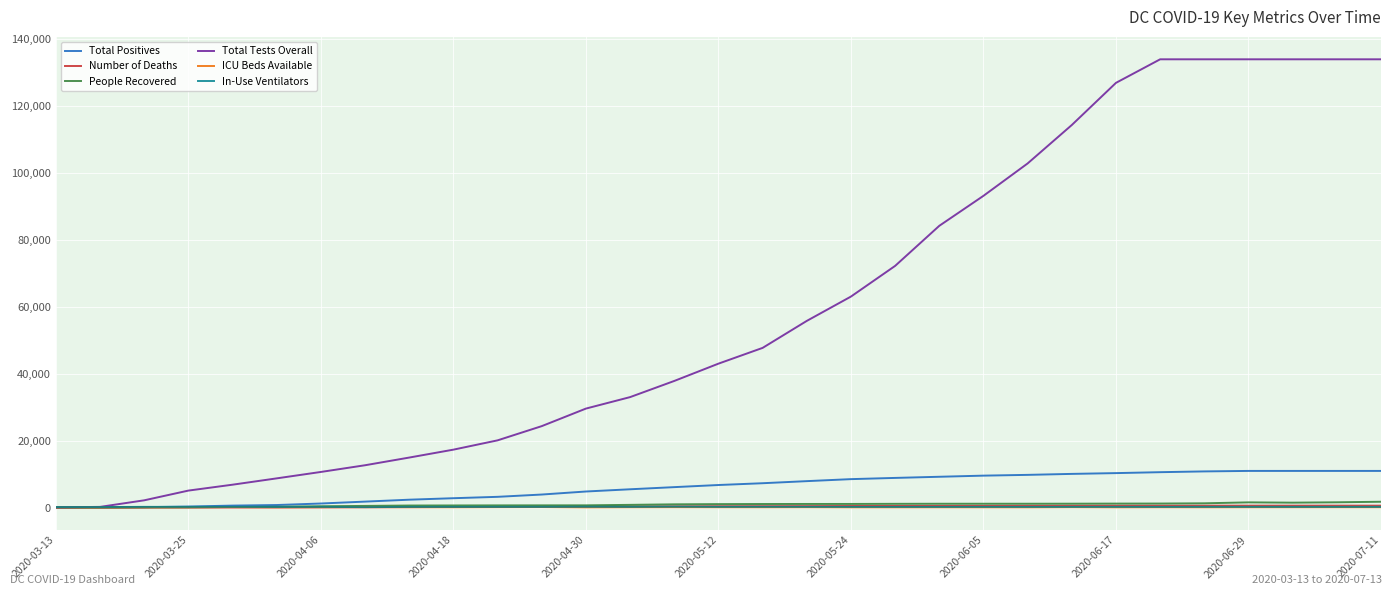

How many times do People Recovered and In-Use Ventilators cross each other?

1